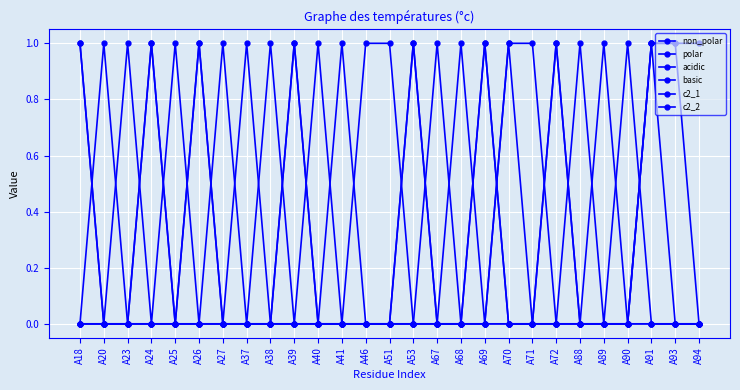

Rank the series at A68 from lowest to highest value.

non_polar, polar, basic, c2_1, c2_2, acidic